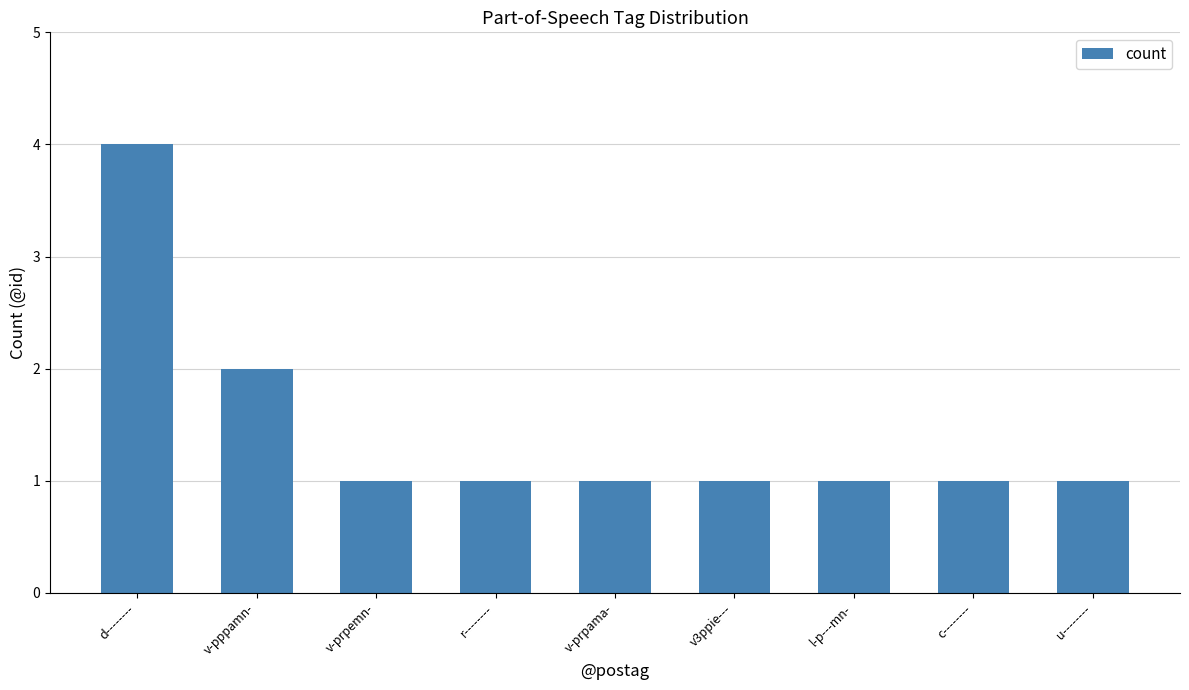

The value at v-prpemn- is 1. True or false?

True